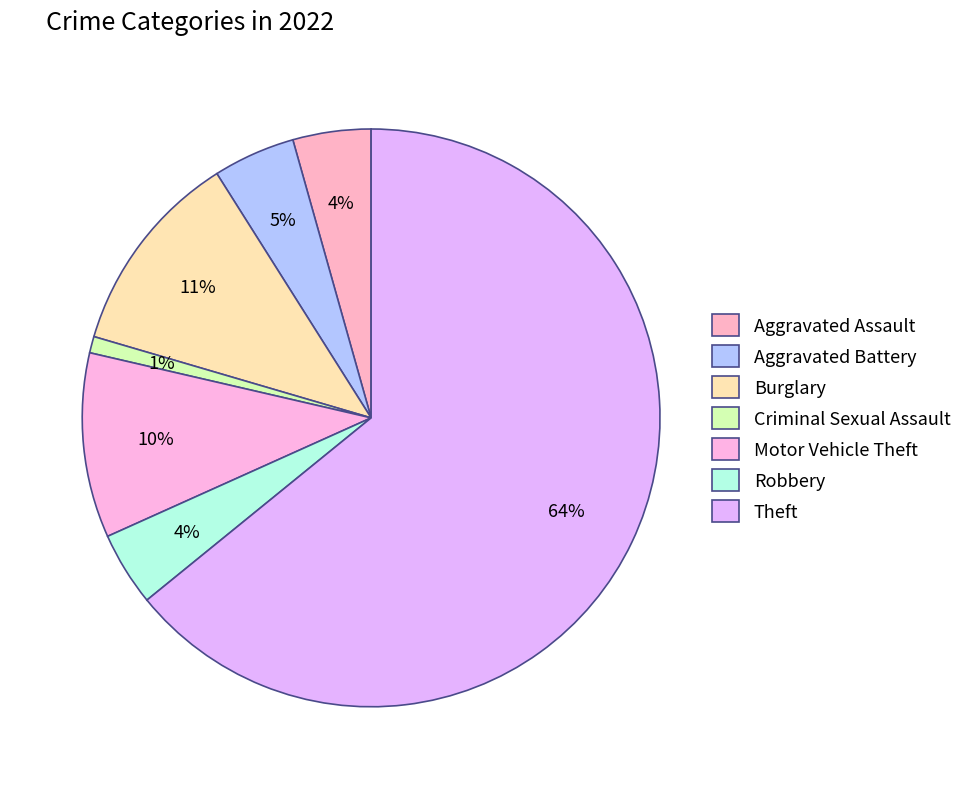

What is the ratio of the value at Robbery to the value at Theft?

0.1